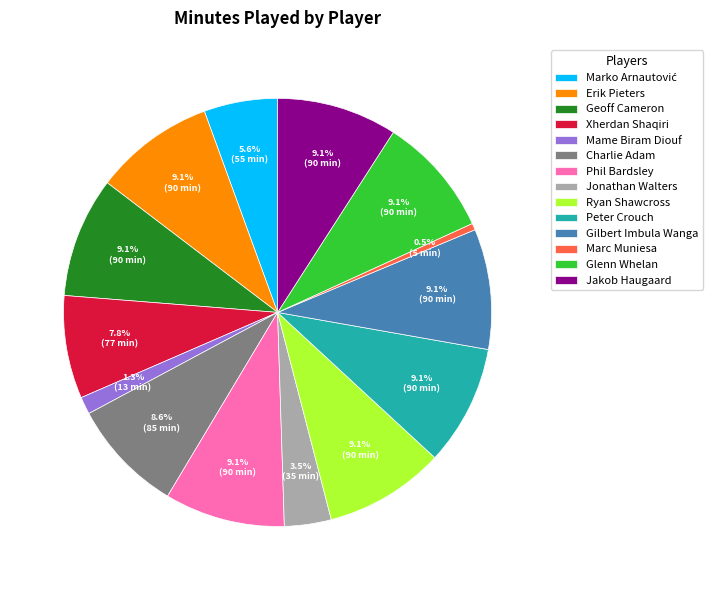

To the nearest percent, what is the average slice percentage?

7%